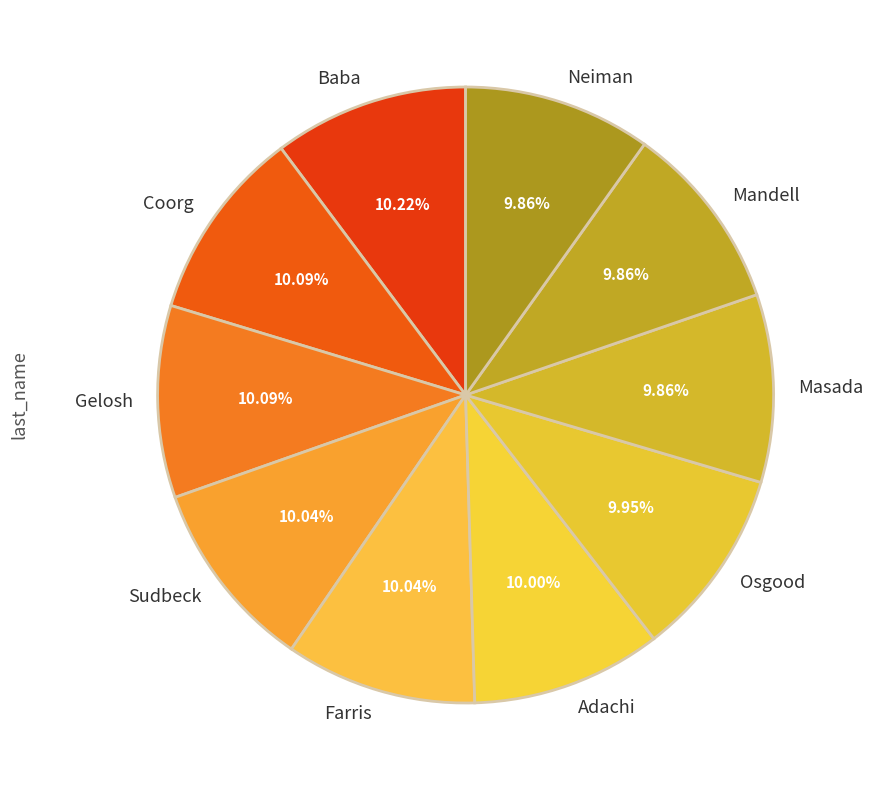

Count the number of slices in the pie.

10